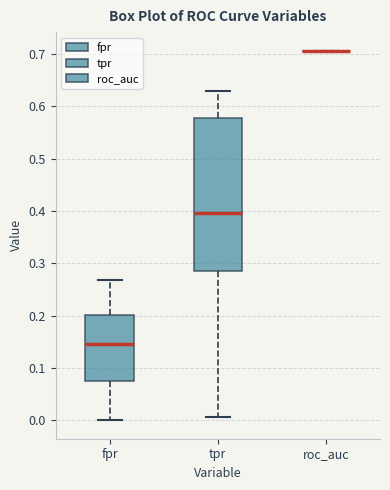

Which box is the tallest, from its lower edge to its upper edge?

tpr